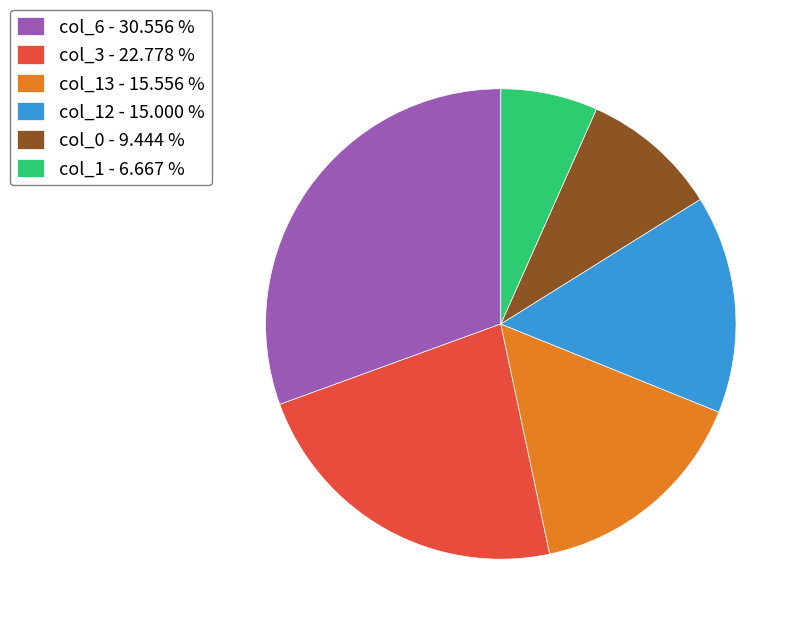

How many segments does this pie chart have?

6